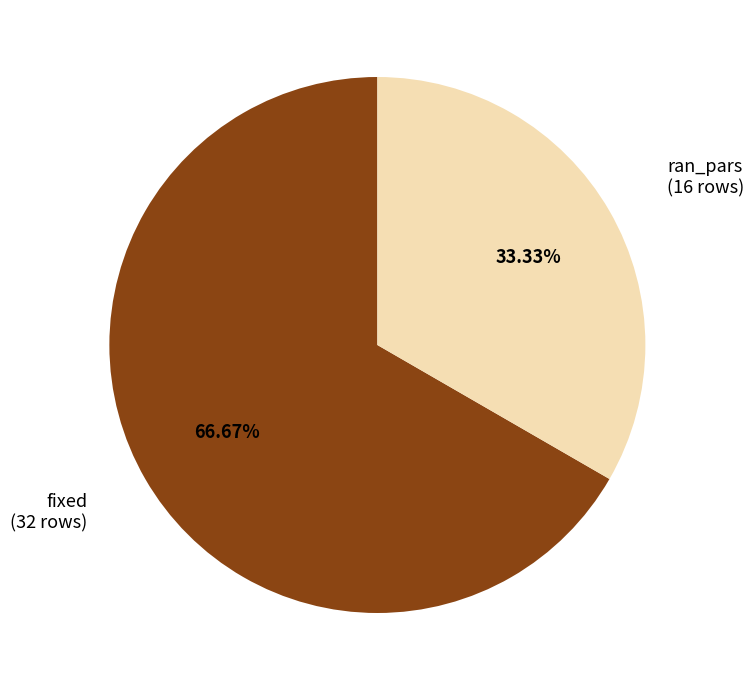

To the nearest percent, what is the average slice percentage?

50%